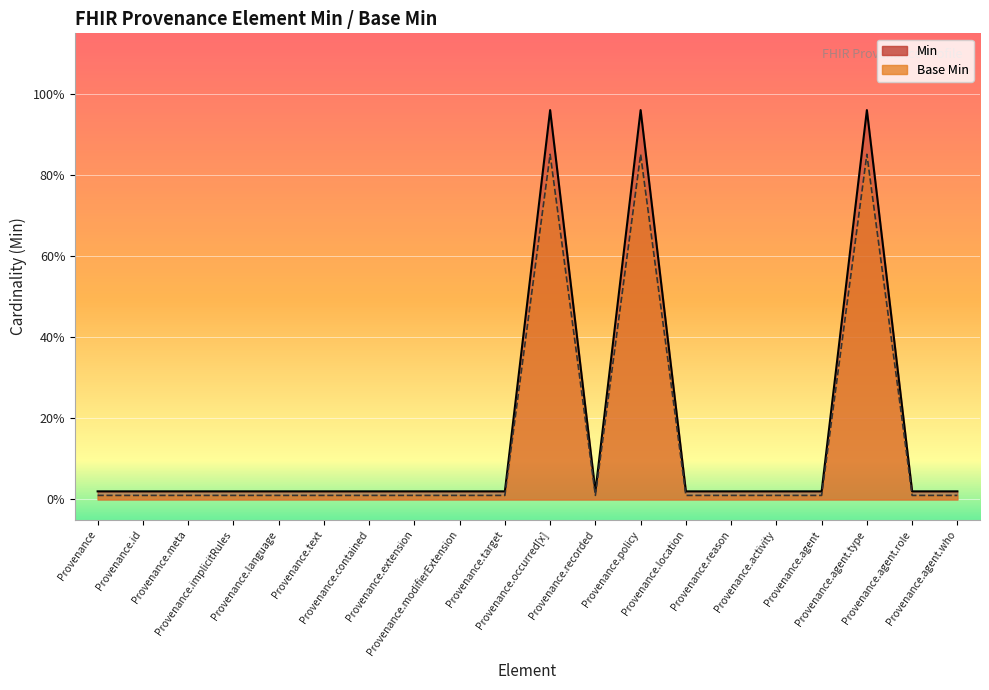

What position from the left is Provenance.implicitRules?

4